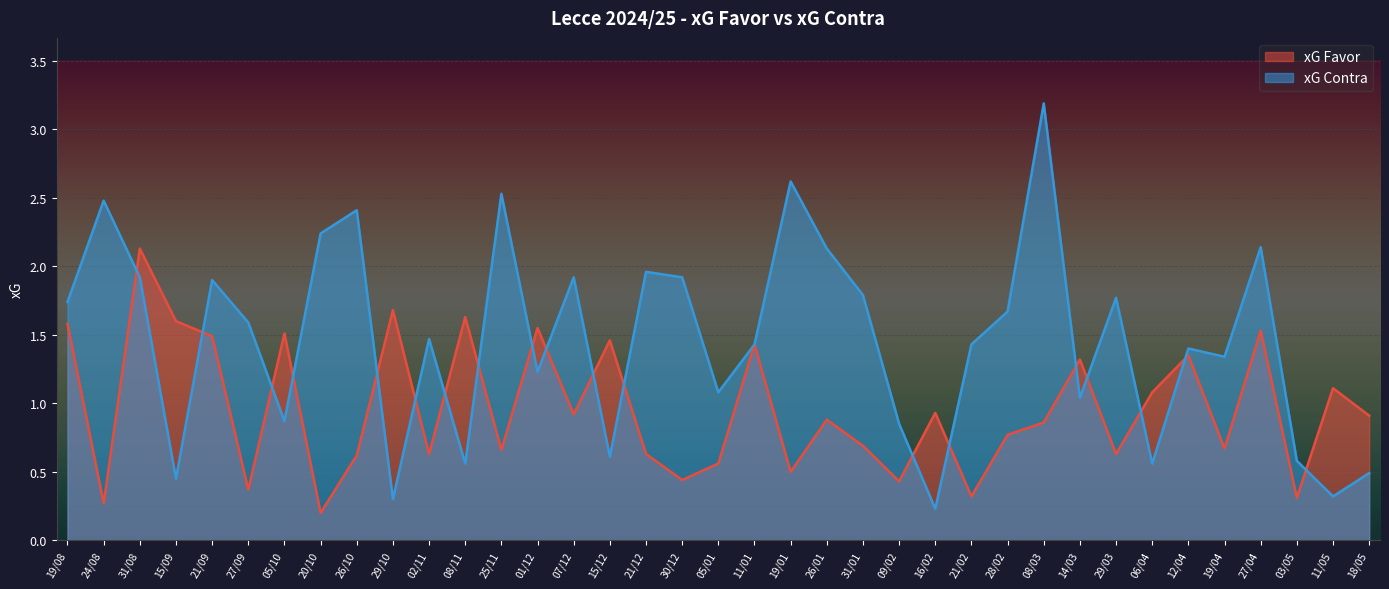

Which series has the widest spread of values?

xG Contra